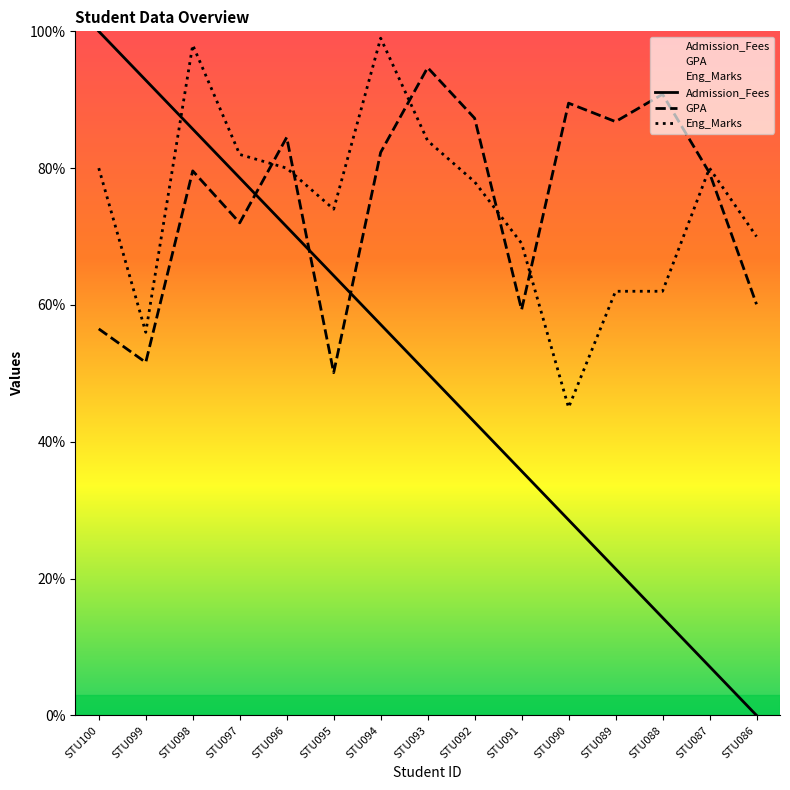

What is the difference between the GPA values at STU094 and STU087?

3.0